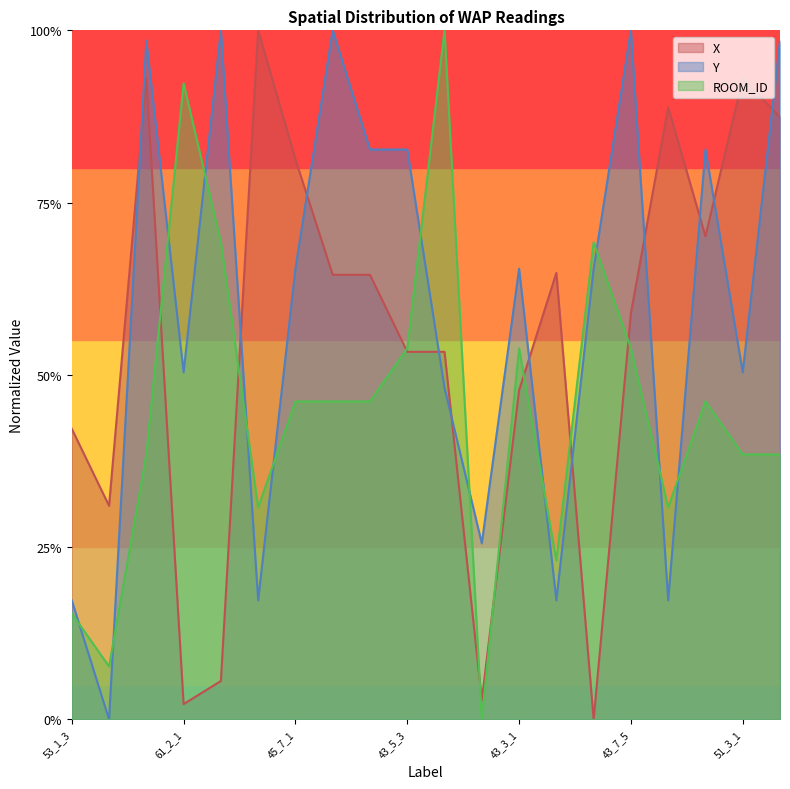

True or false: ROOM_ID and Y intersect in this chart.

True